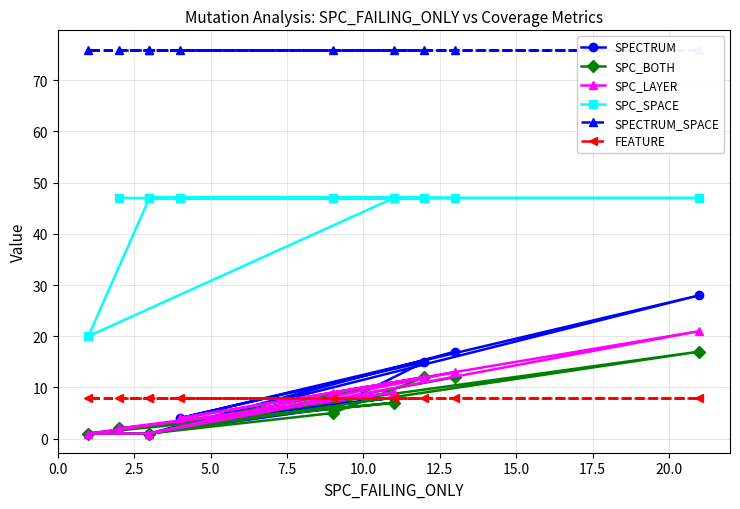

How many data points does each series have?

10